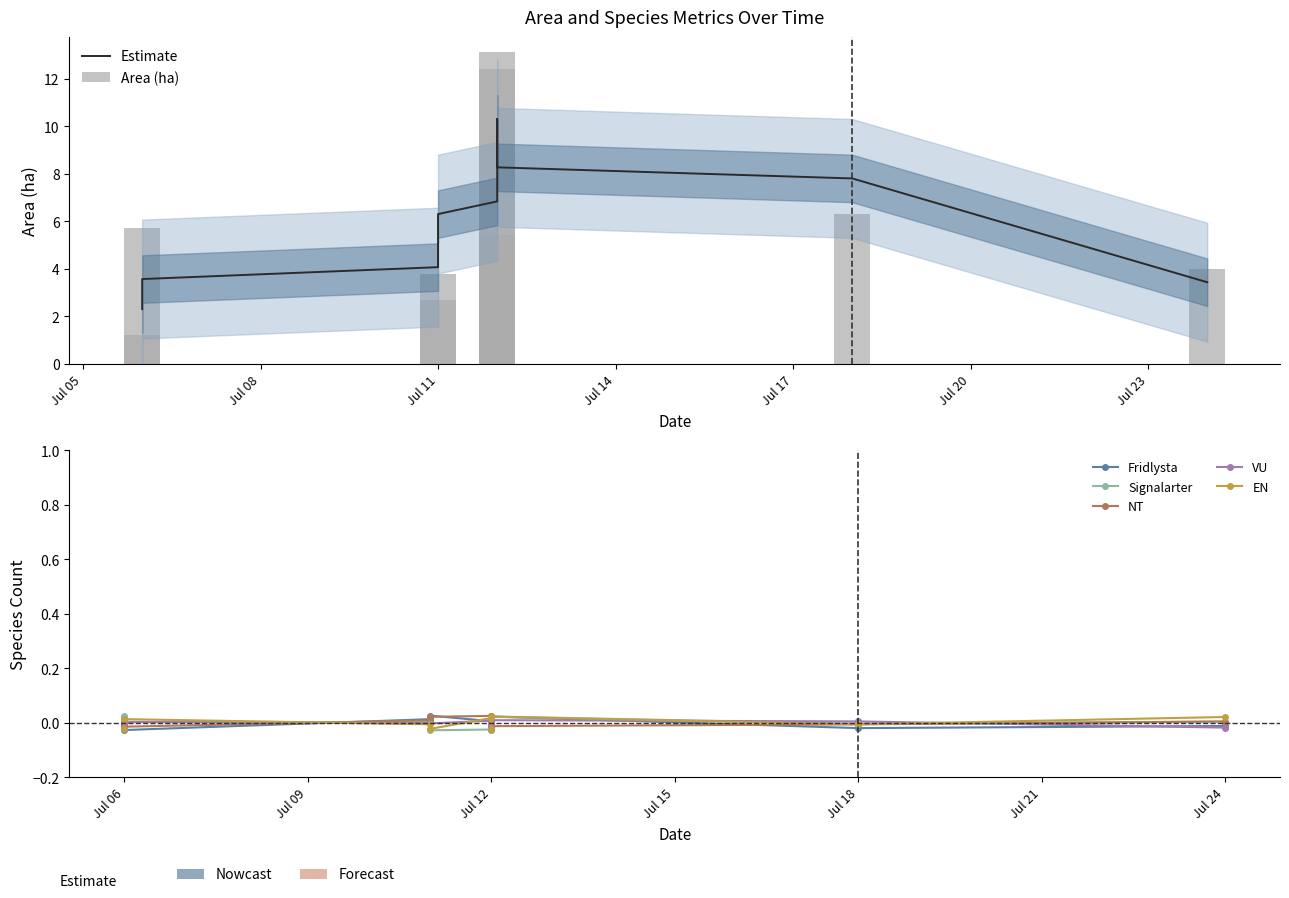

What is the maximum value shown in the chart?

13.1